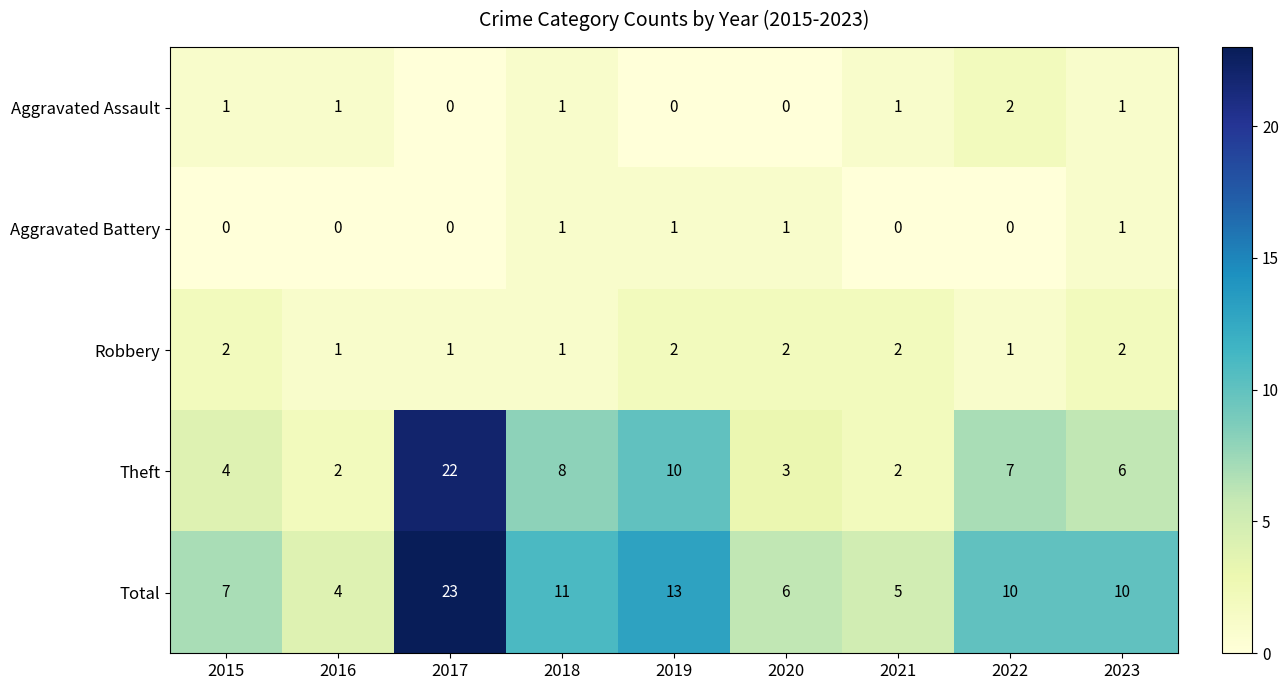

True or false: Total has a value of 11 at 2018.

True